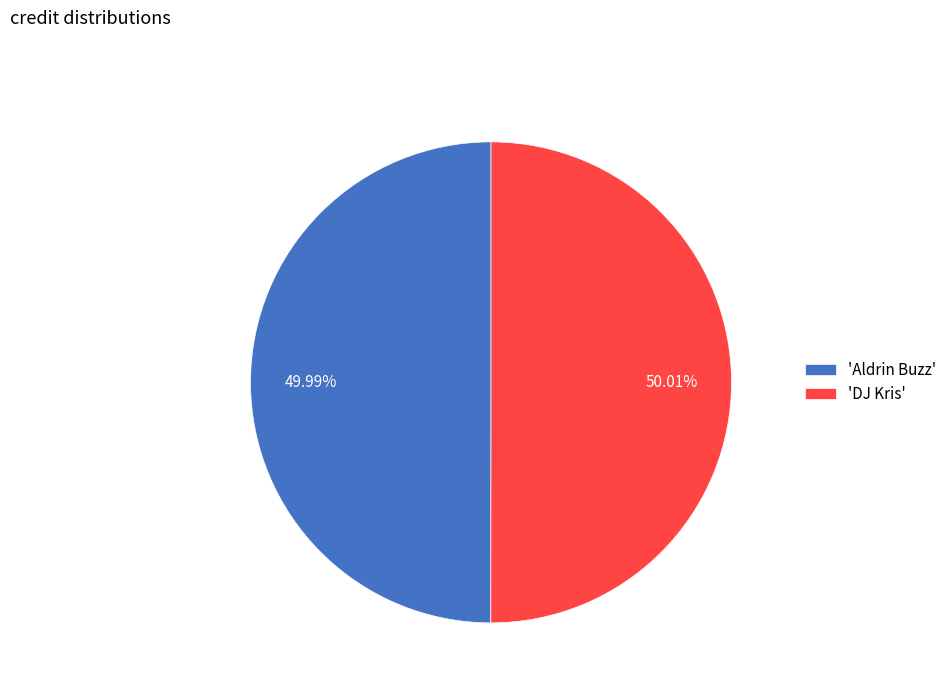

Is the sum of 'DJ Kris' and 'Aldrin Buzz' greater than half?

Yes